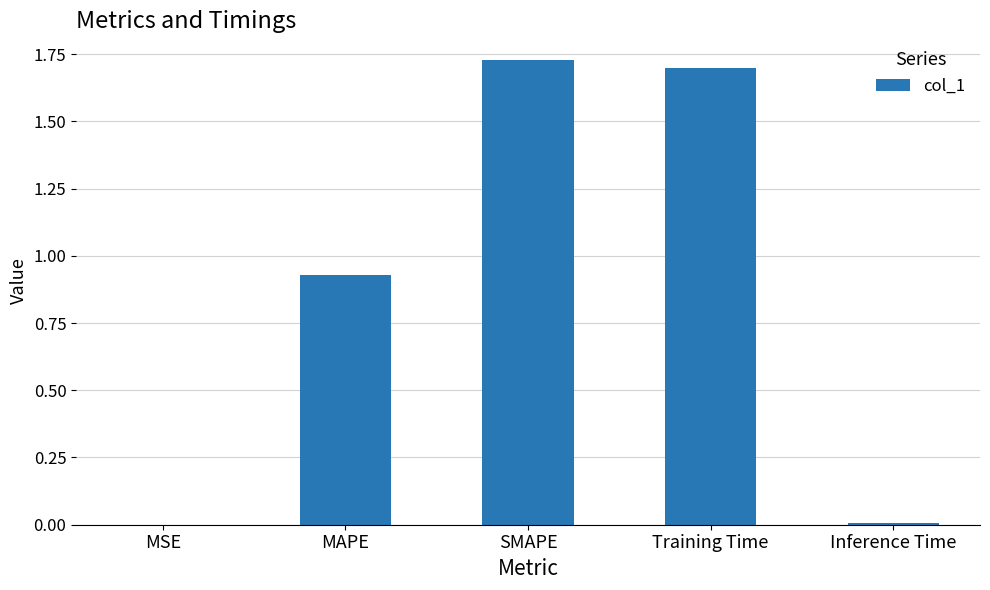

The chart shows a value of 3.1 at Training Time. True or false?

False